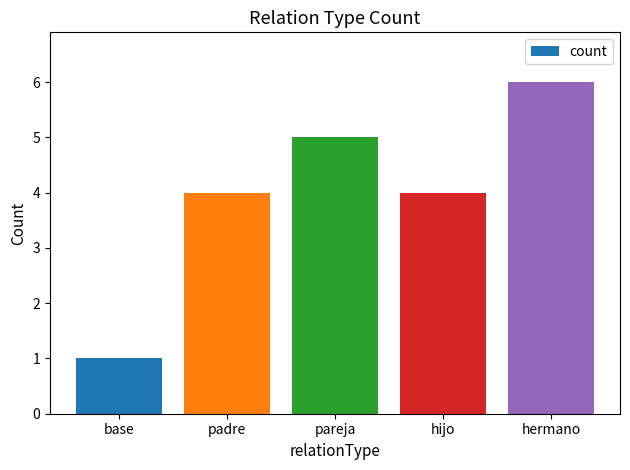

What is the minimum value shown in the chart?

1